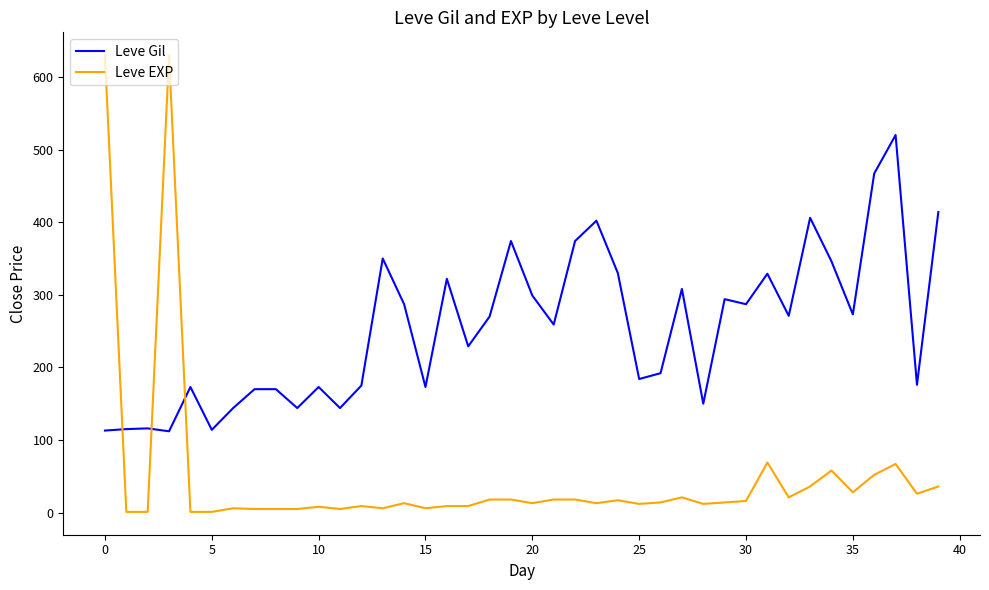

Which series has the largest total across all categories?

Leve Gil